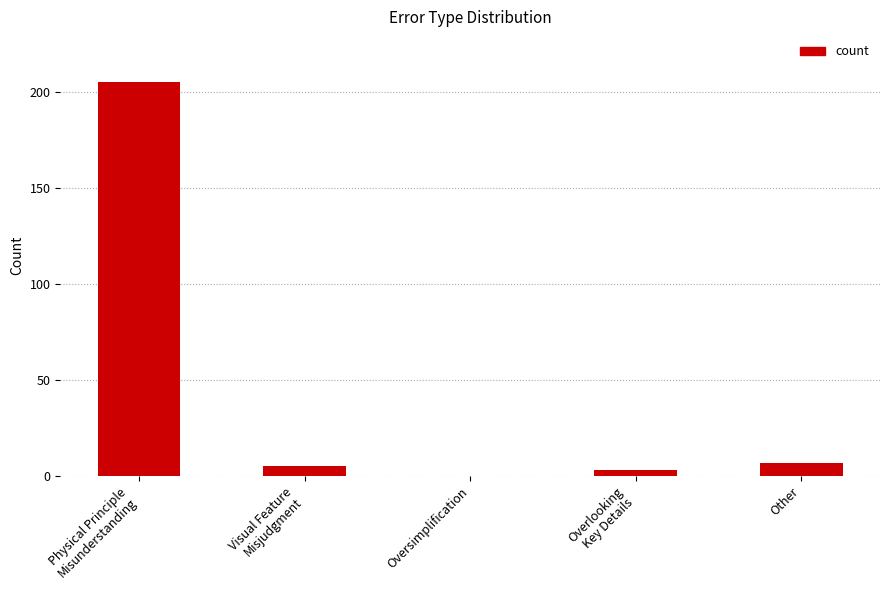

Between Oversimplification and Visual Feature
Misjudgment, which is larger?

Visual Feature
Misjudgment